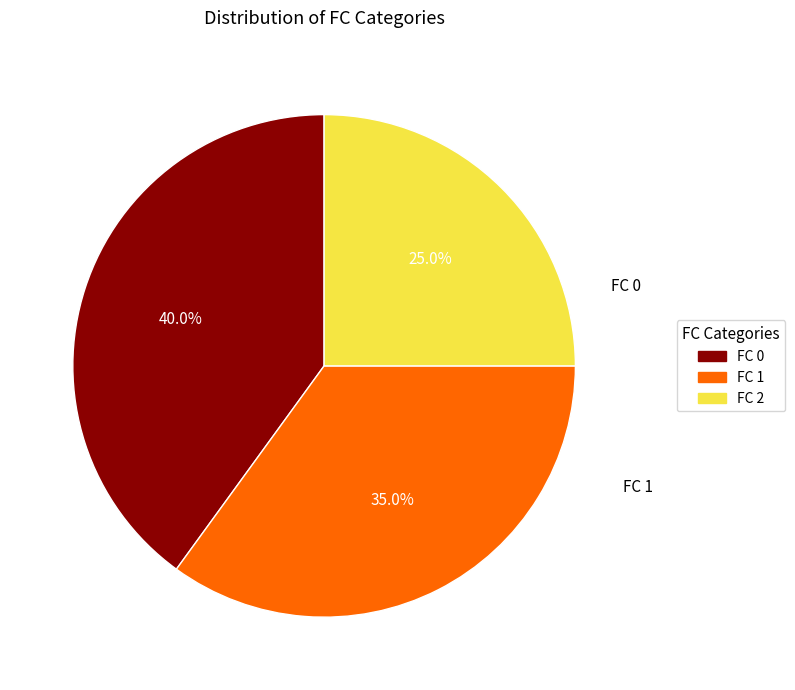

Is there a majority slice in this chart?

No